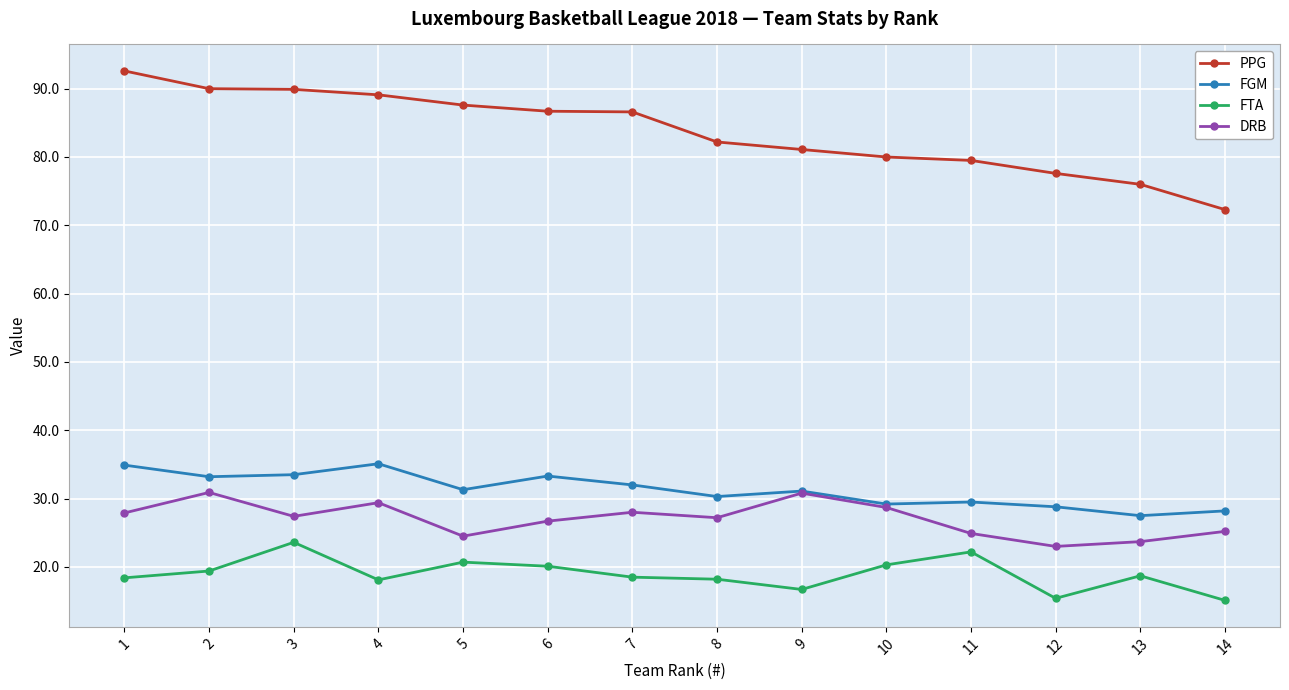

At which category does DRB reach its first local peak?

2